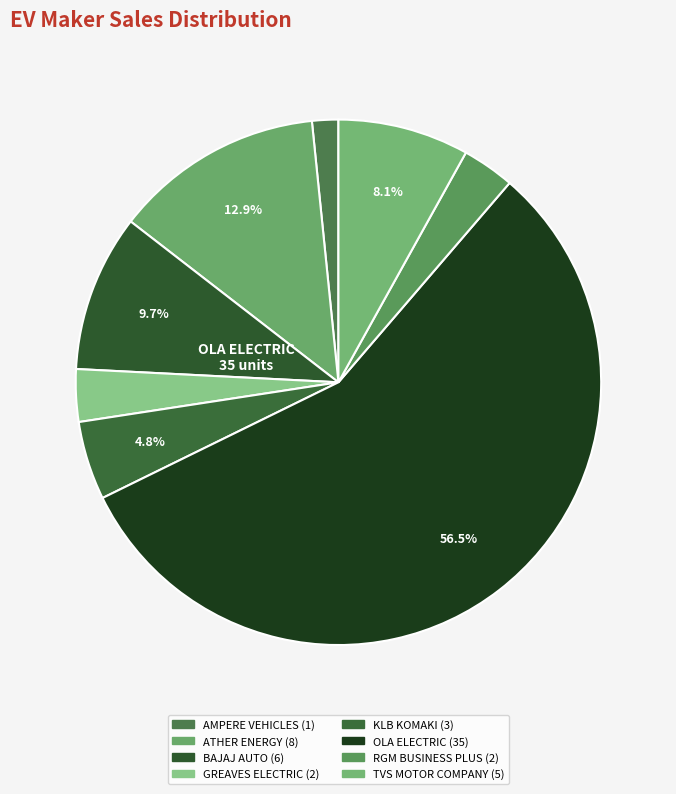

How many slices are in this pie chart?

8